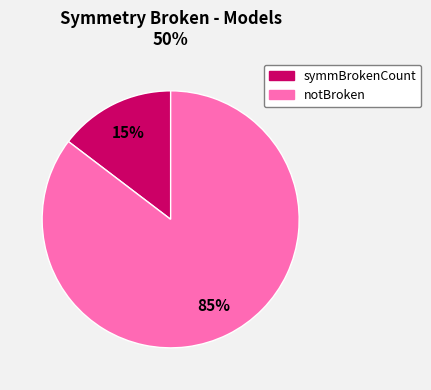

Is there any slice that represents more than half of the pie?

Yes